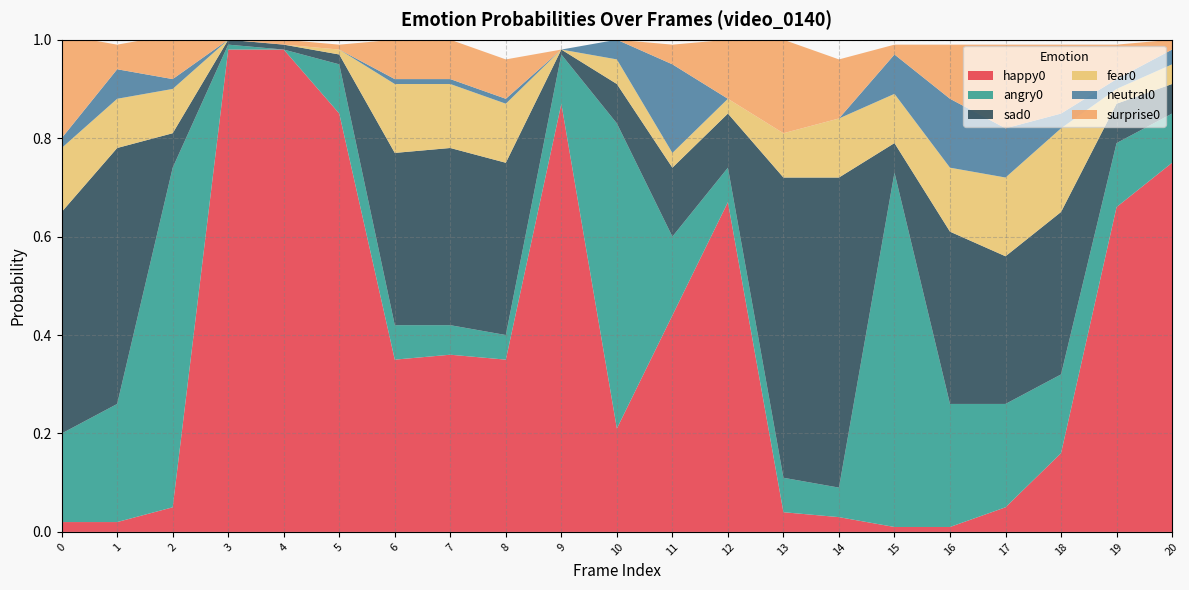

Reading left to right, what are all the values shown in this chart?

happy0: 0.0	0.0	0.1	1.0	1.0	0.8	0.3	0.4	0.3	0.9	0.2	0.4	0.7	0.0	0.0	0.0	0.0	0.1	0.2	0.7	0.8
angry0: 0.2	0.2	0.7	0.0	0.0	0.1	0.1	0.1	0.1	0.1	0.6	0.2	0.1	0.1	0.1	0.7	0.2	0.2	0.2	0.1	0.1
sad0: 0.5	0.5	0.1	0.0	0.0	0.0	0.3	0.4	0.3	0.0	0.1	0.1	0.1	0.6	0.6	0.1	0.3	0.3	0.3	0.1	0.1
fear0: 0.1	0.1	0.1	0.0	0.0	0.0	0.1	0.1	0.1	0.0	0.1	0.0	0.0	0.1	0.1	0.1	0.1	0.2	0.2	0.0	0.0
neutral0: 0.0	0.1	0.0	0.0	0.0	0.0	0.0	0.0	0.0	0.0	0.0	0.2	0.0	0.0	0.0	0.1	0.1	0.1	0.0	0.0	0.0
surprise0: 0.2	0.1	0.1	0.0	0.0	0.0	0.1	0.1	0.1	0.0	0.0	0.0	0.1	0.2	0.1	0.0	0.1	0.2	0.1	0.1	0.0